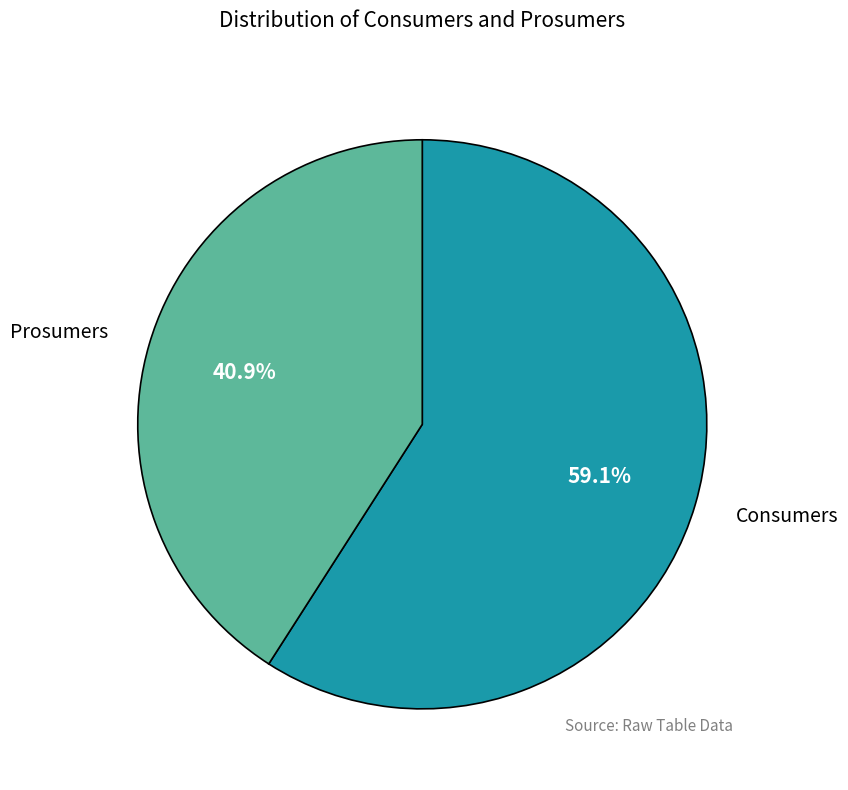

How many slices are in this pie chart?

2